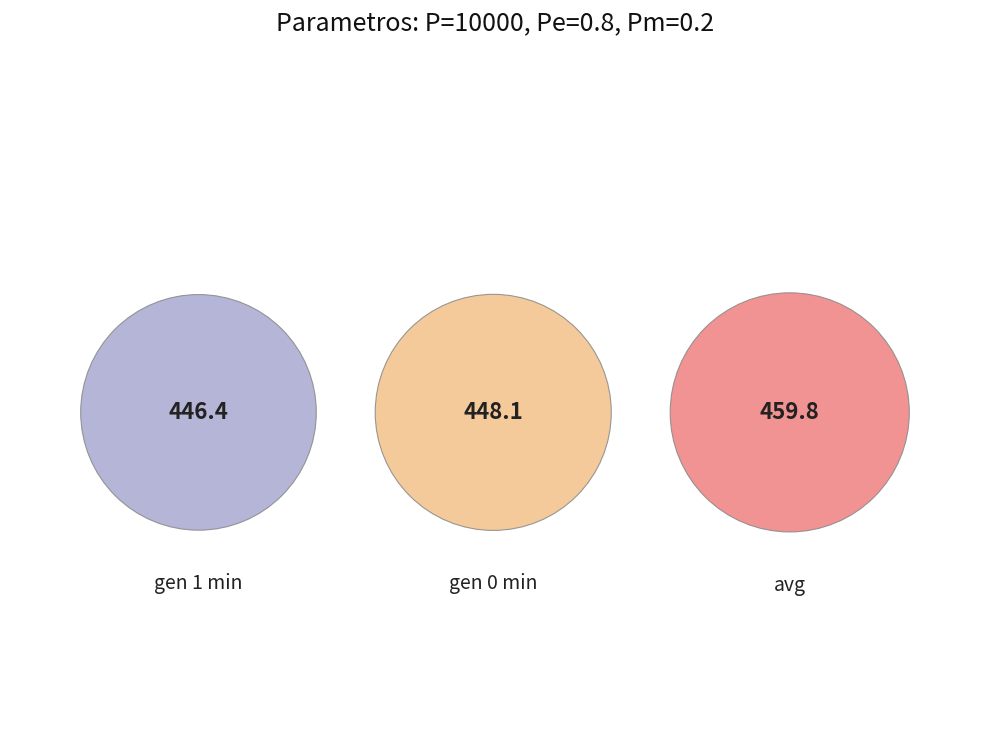

Count the number of slices in the pie.

3